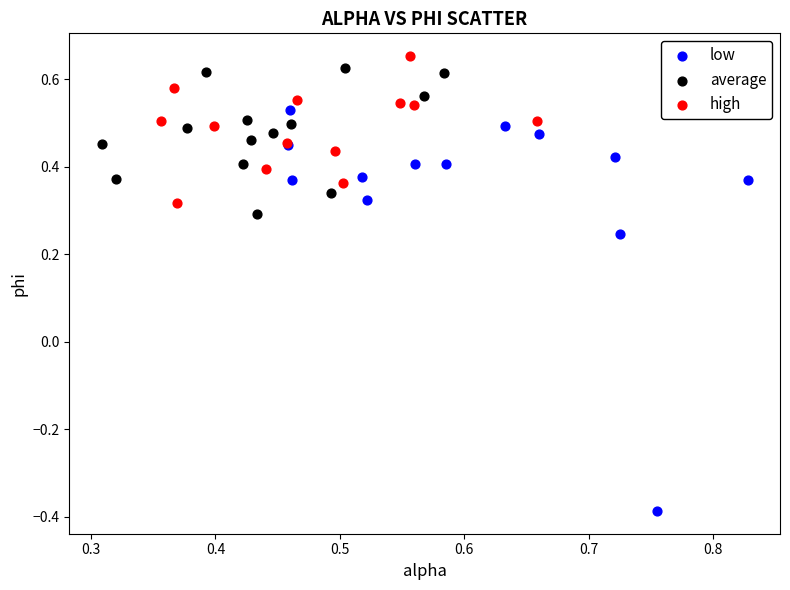

Which series has the widest spread of Y values?

low